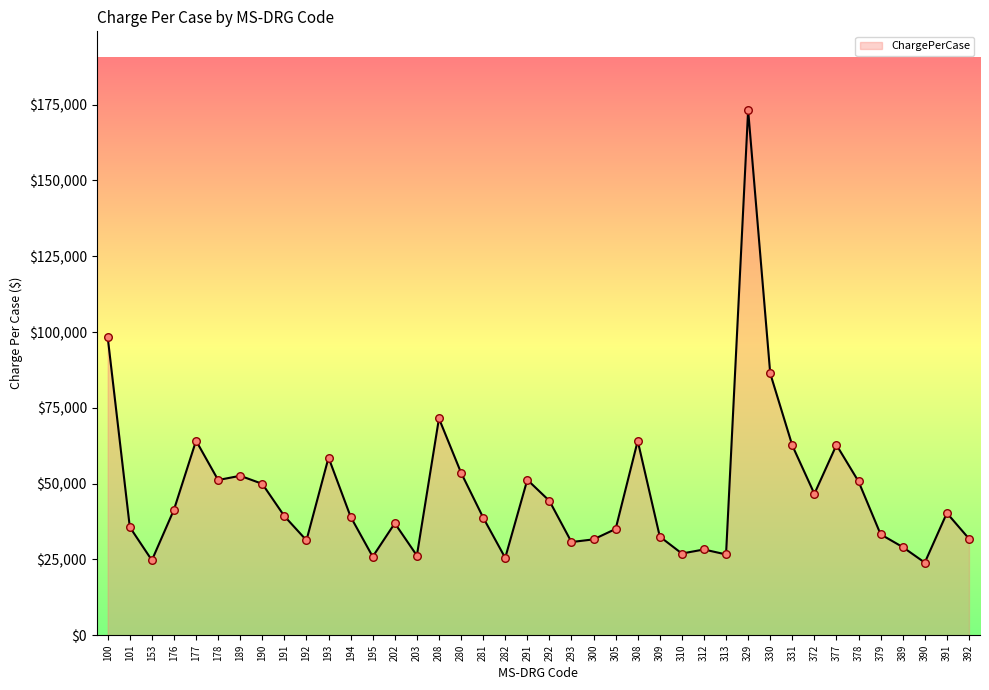

Which has a higher value, 308 or 190?

308